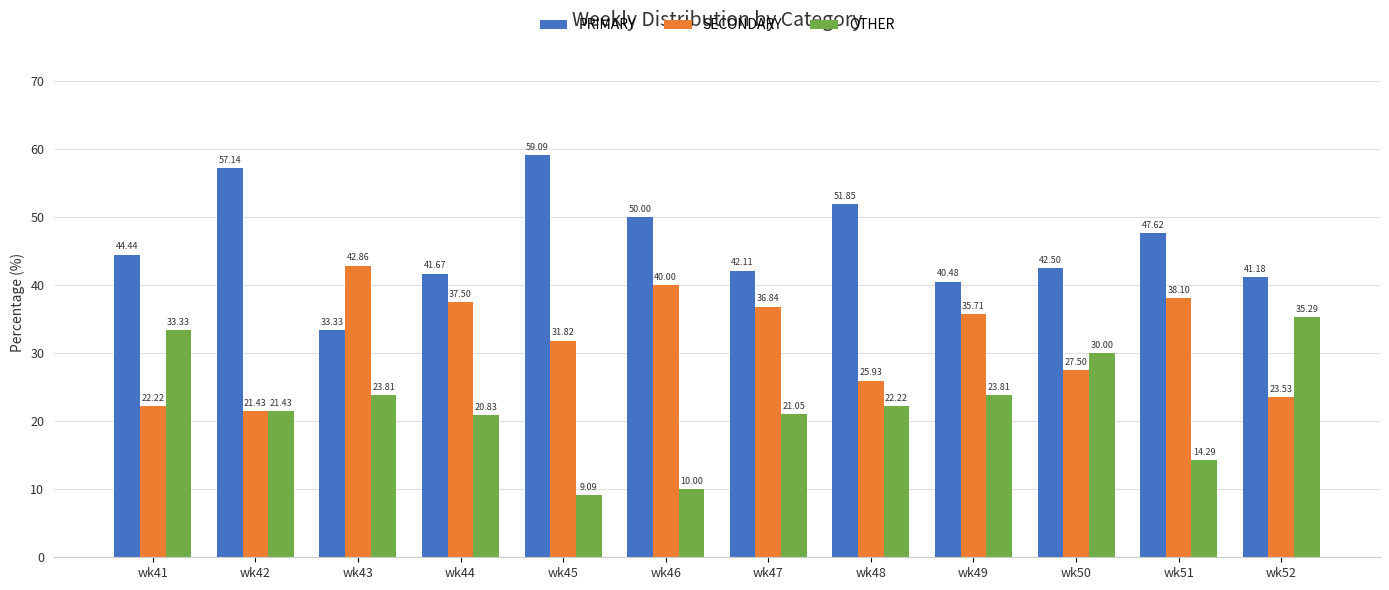

Count the number of categories in the chart.

12